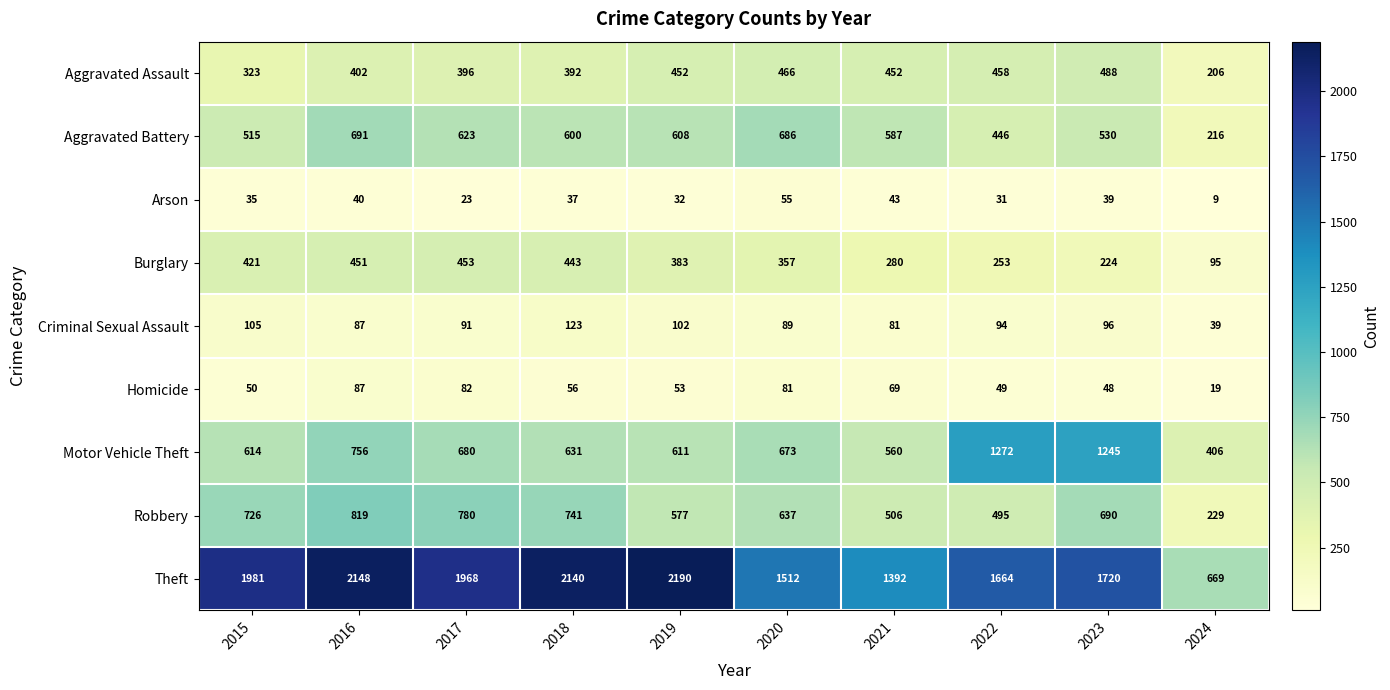

Is it true that Motor Vehicle Theft equals 1245 at 2023?

True